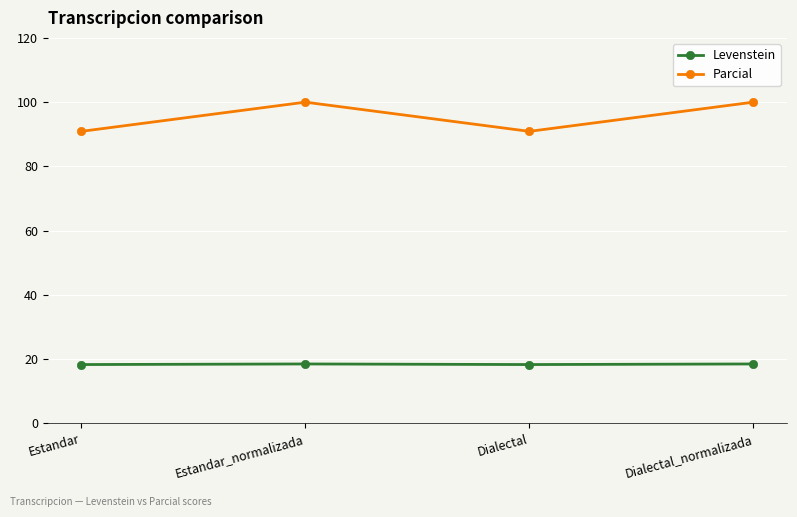

Is this an area chart (filled region under the line)?

No